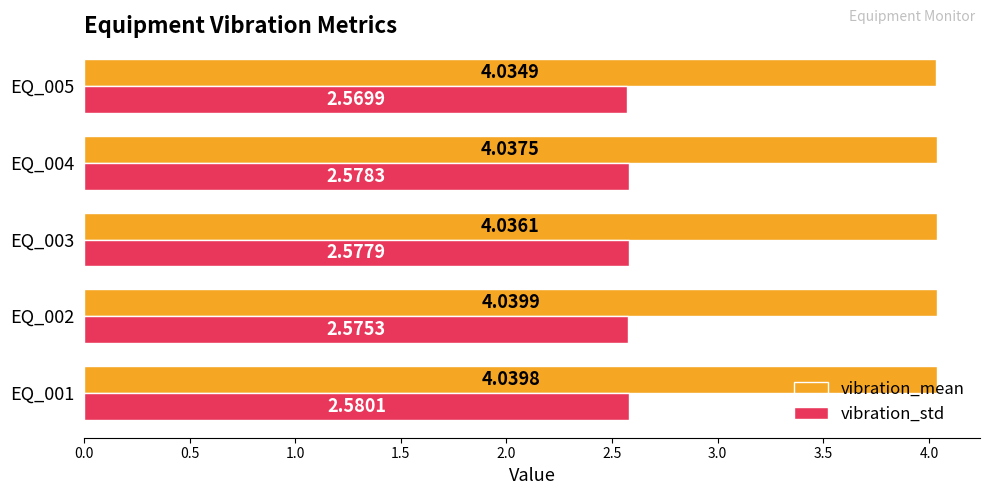

Which series has the largest total across all categories?

vibration_mean